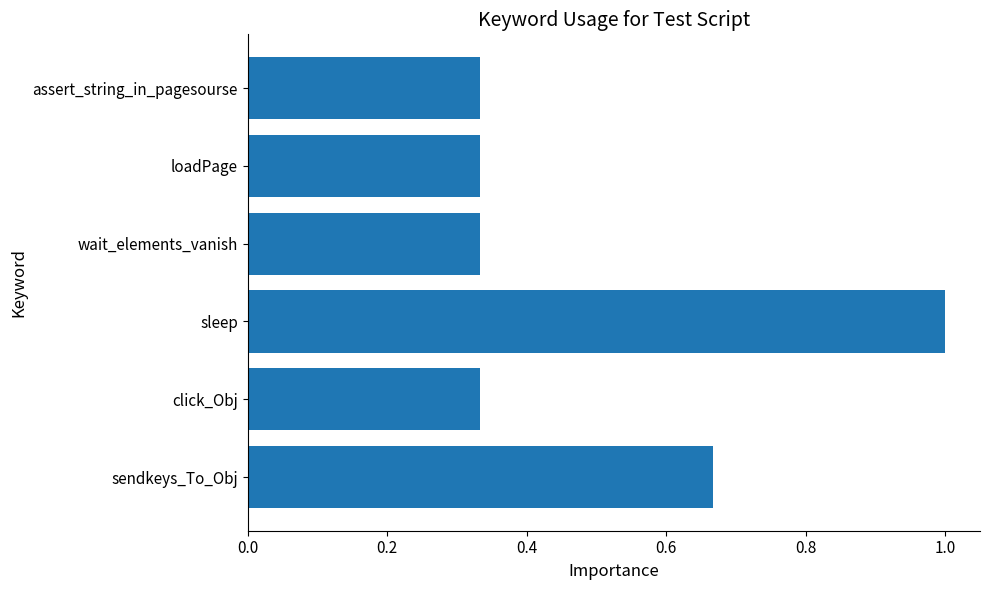

Is it true that the value at assert_string_in_pagesourse is 0.2?

False